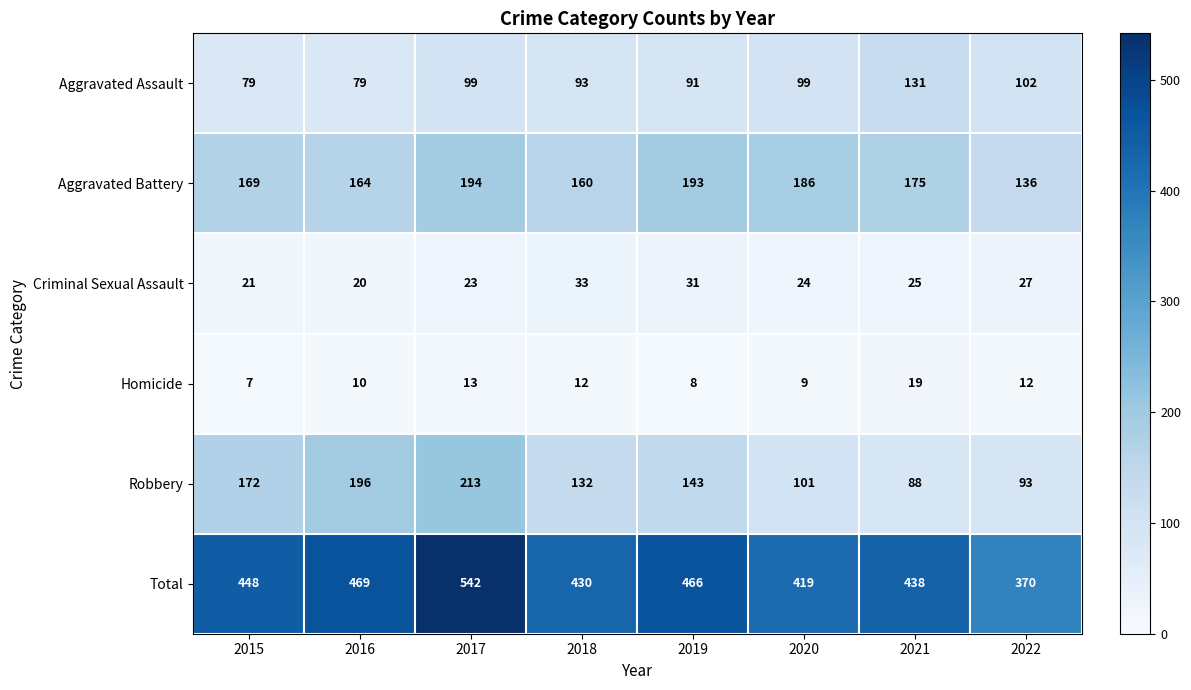

Which series has the largest range (max minus min)?

Total